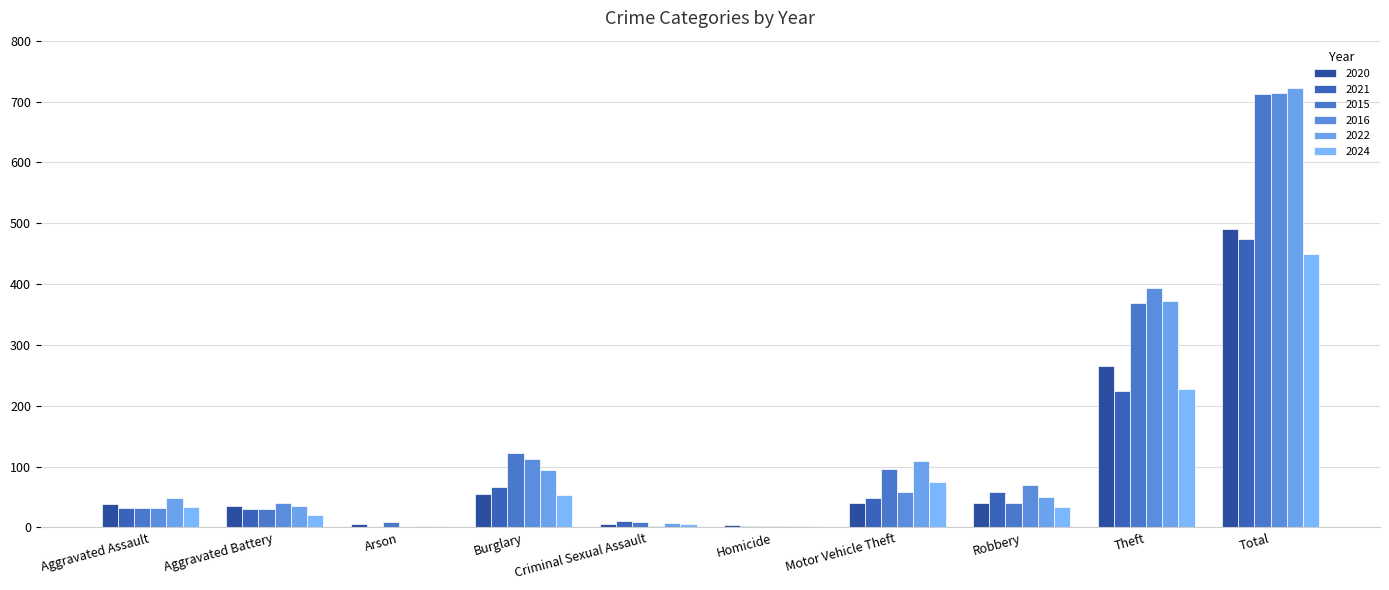

What is the average value of the 2022 series?

144